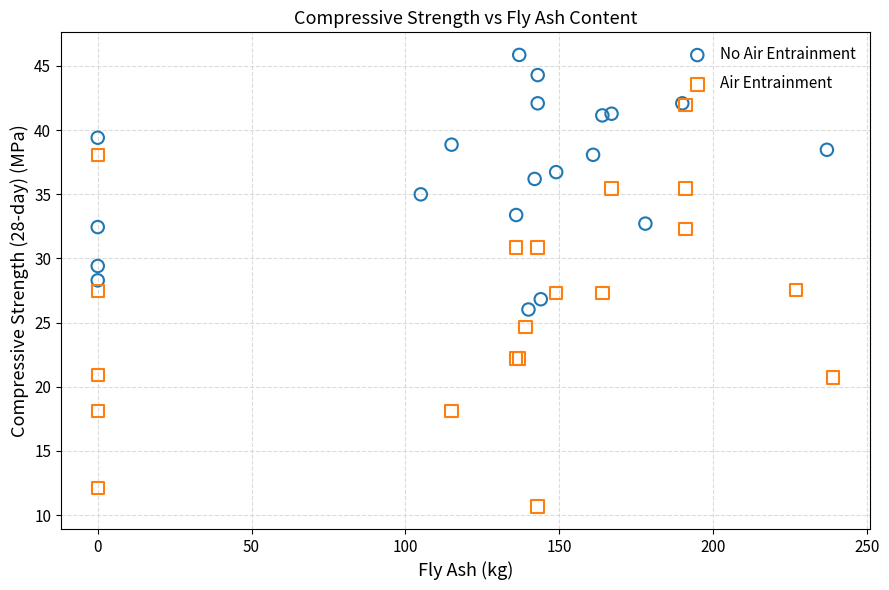

What are all the series names shown in the legend?

No Air Entrainment, Air Entrainment